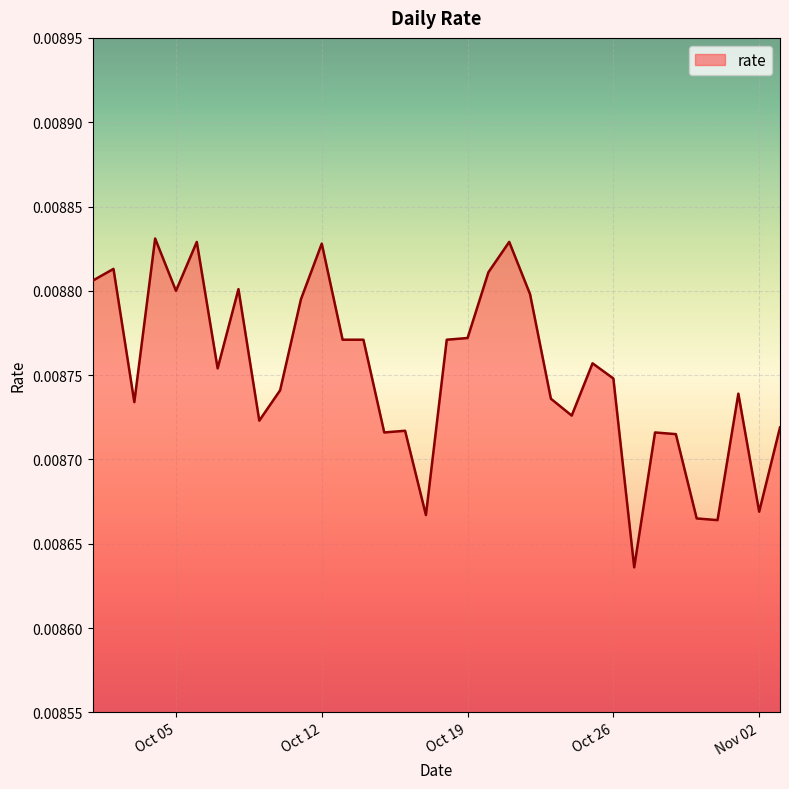

What is the label of the 19th point from the right?

2021-10-16